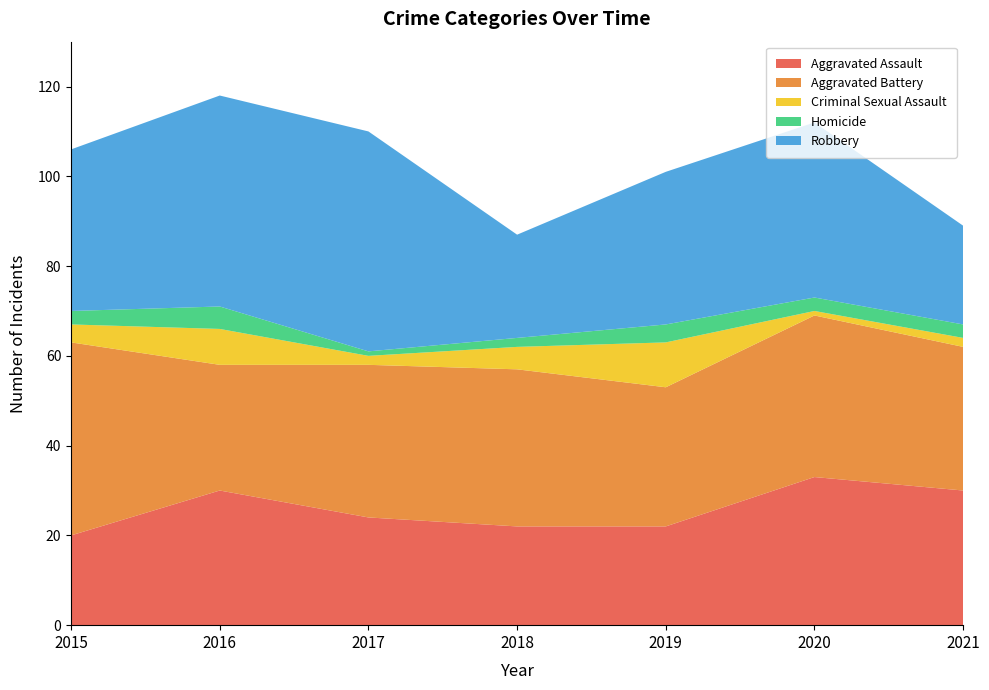

Reading left to right, extract all data points from this chart.

Aggravated Assault: 2015=20	2016=30	2017=24	2018=22	2019=22	2020=33	2021=30
Aggravated Battery: 2015=43	2016=28	2017=34	2018=35	2019=31	2020=36	2021=32
Criminal Sexual Assault: 2015=4	2016=8	2017=2	2018=5	2019=10	2020=1	2021=2
Homicide: 2015=3	2016=5	2017=1	2018=2	2019=4	2020=3	2021=3
Robbery: 2015=36	2016=47	2017=49	2018=23	2019=34	2020=39	2021=22